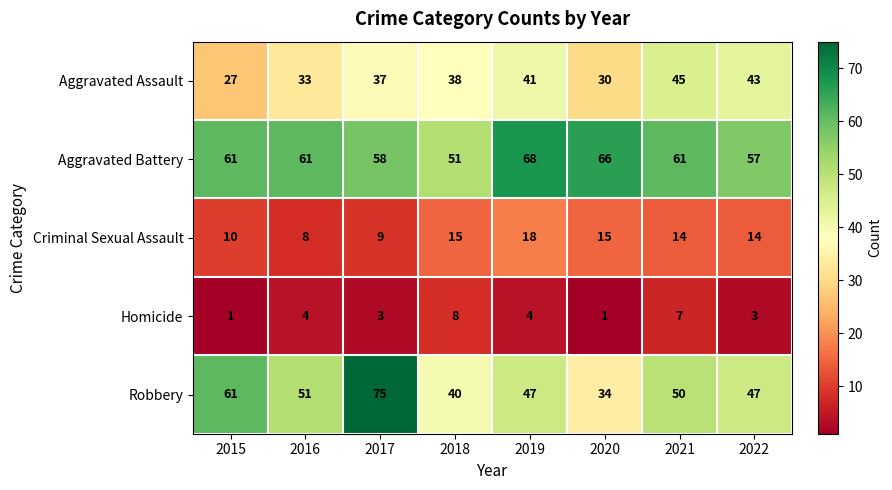

What is the greatest value displayed?

75